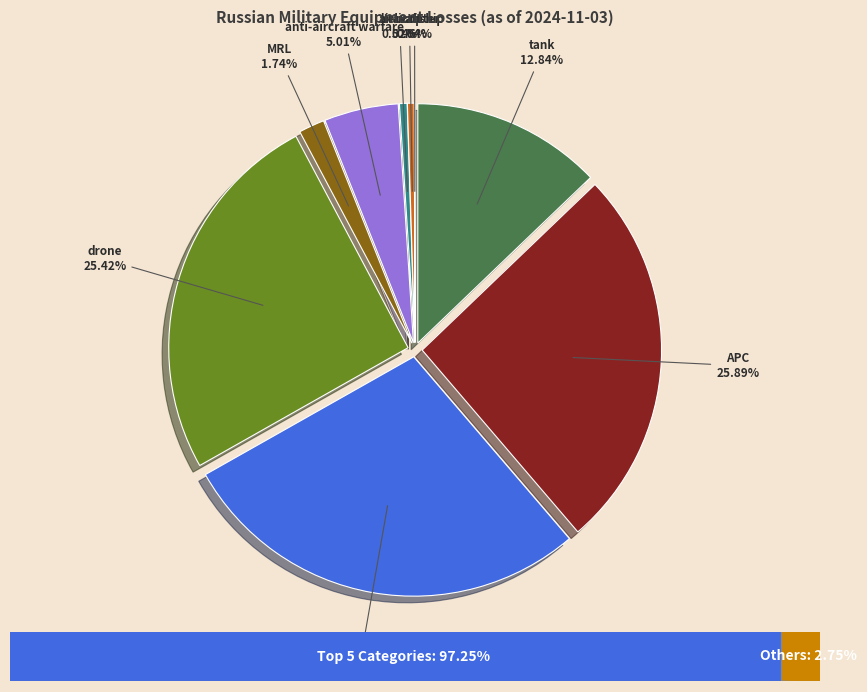

Which has a higher value, tank or MRL?

tank